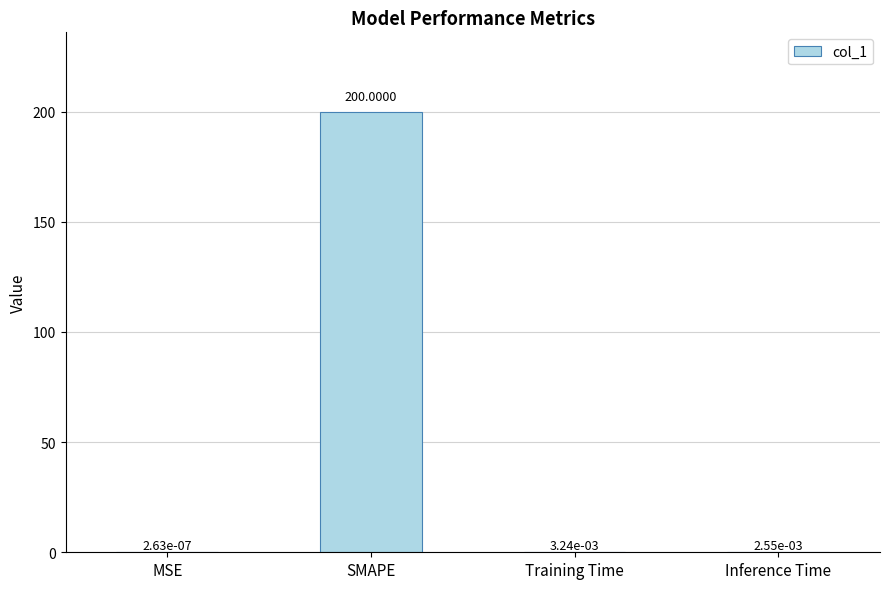

Which has a higher value, MSE or Training Time?

Training Time